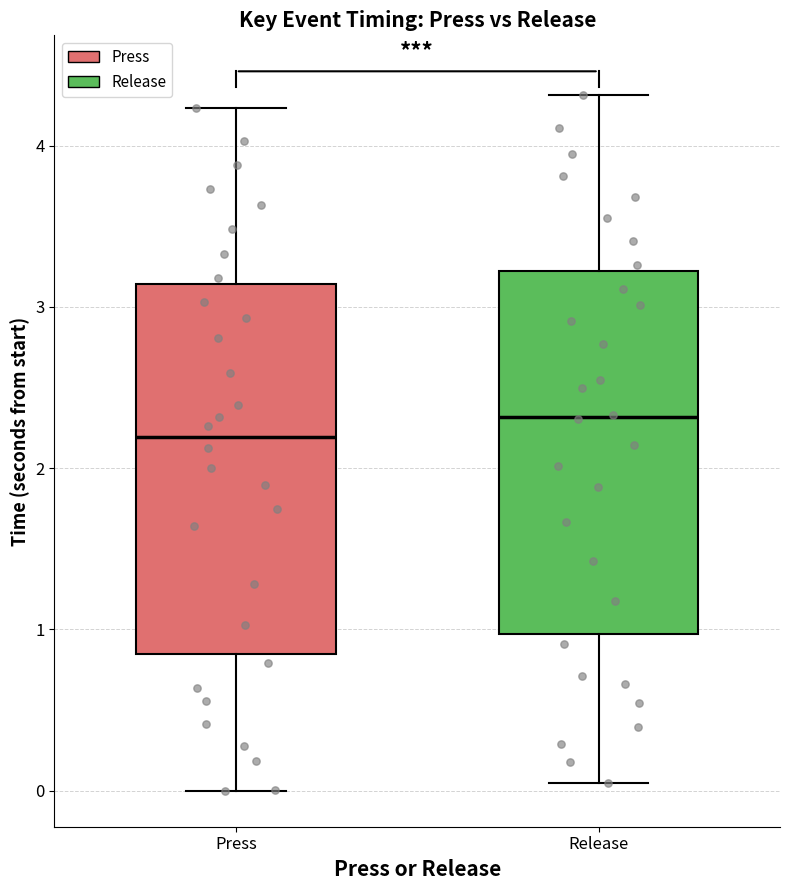

Reading left to right, read every box against the y-axis: the position of its median line, the range the box covers, and the ends of its whiskers. The values are not printed on the chart, so give them approximately, as read against the axis.

Press: median 2.2, box 0.9 to 3.1, whiskers 0.0 to 4.2
Release: median 2.3, box 1.0 to 3.2, whiskers 0.0 to 4.3